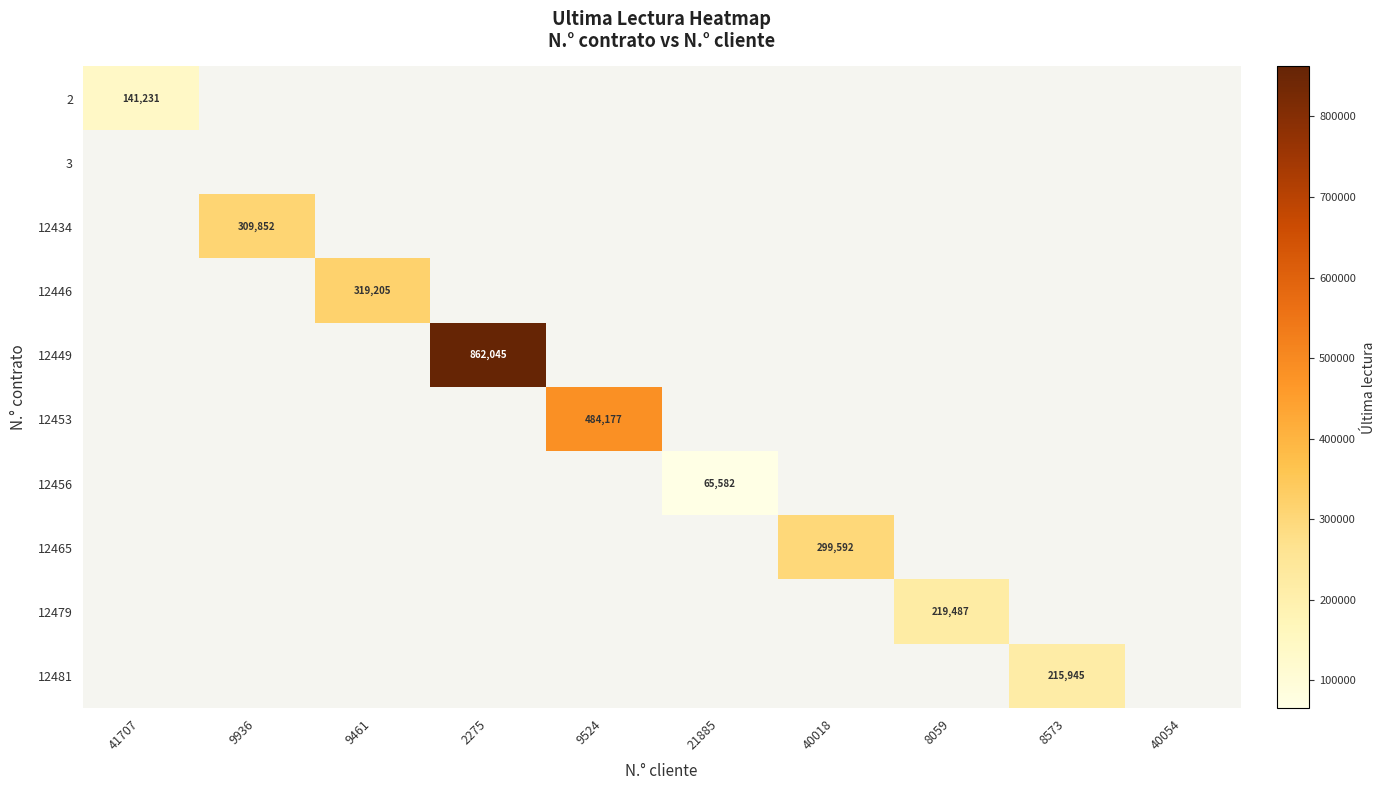

How many distinct data groups are displayed?

10